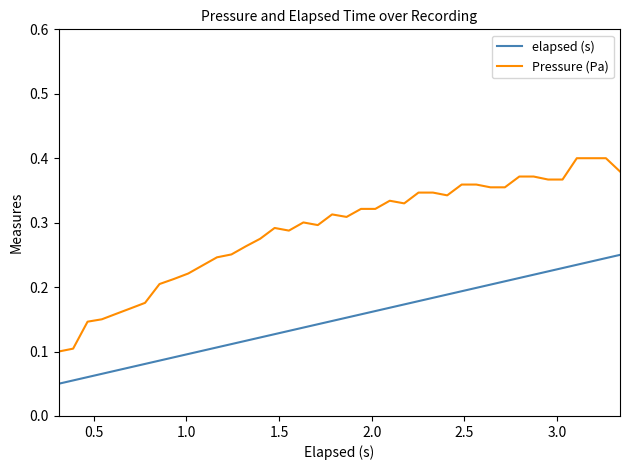

Rank the series by their average value, from highest to lowest.

Pressure (Pa), elapsed (s)